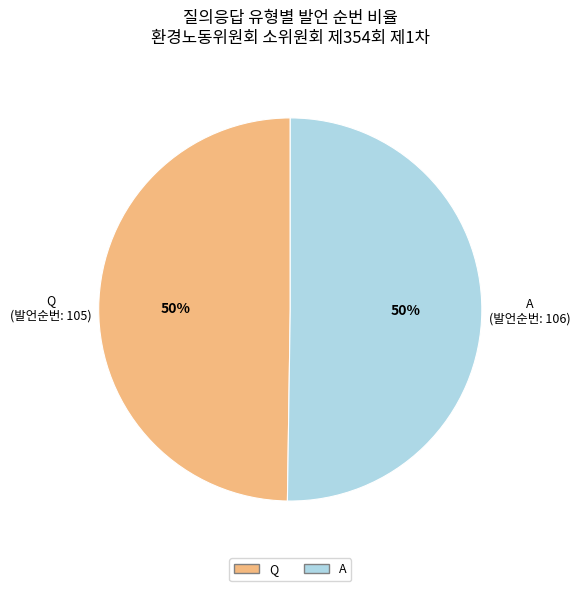

To the nearest percent, what is the average slice percentage?

50%